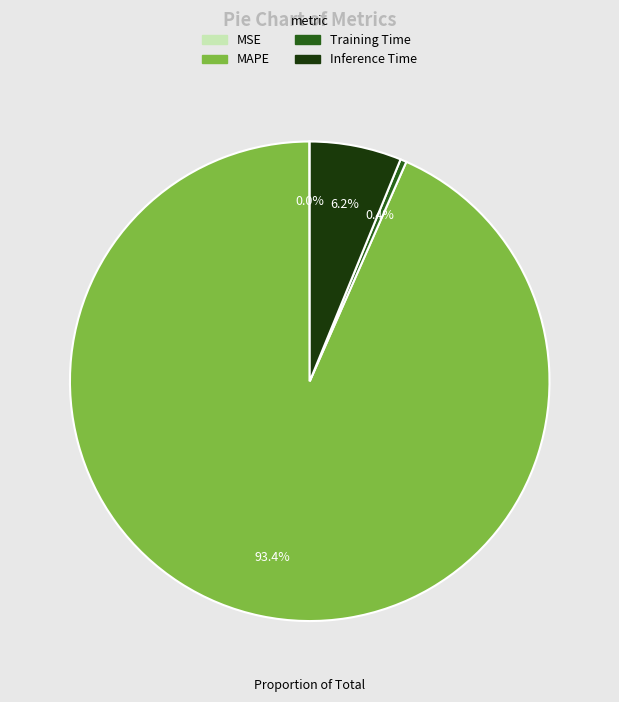

Does any single category account for the majority?

Yes